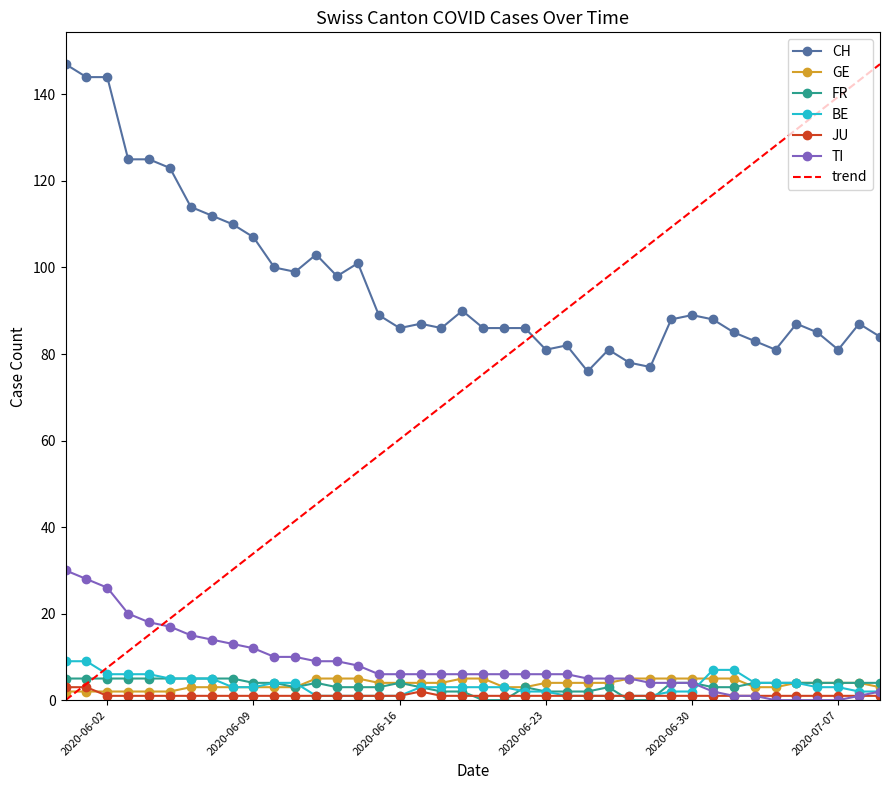

Is the value of BE at 2020-06-25 greater than the value of TI at 2020-06-29?

No